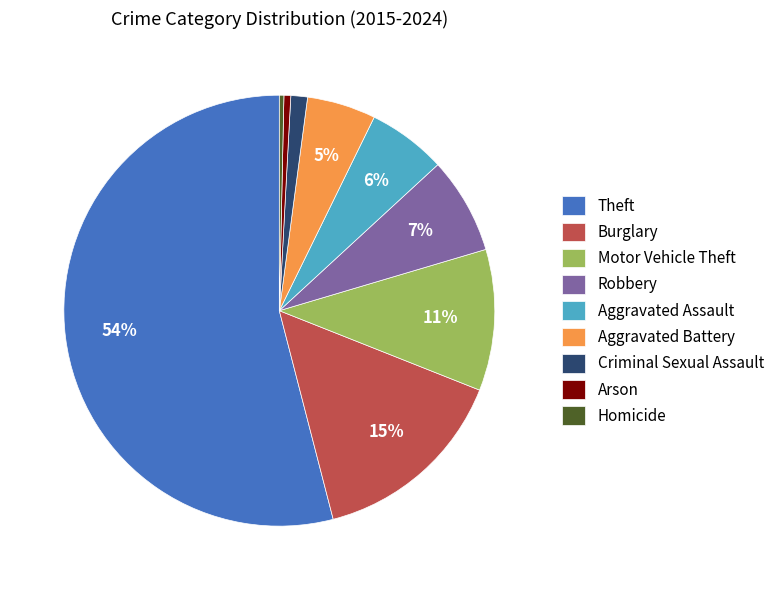

To the nearest percent, what is the combined percentage of Robbery and Burglary?

22%